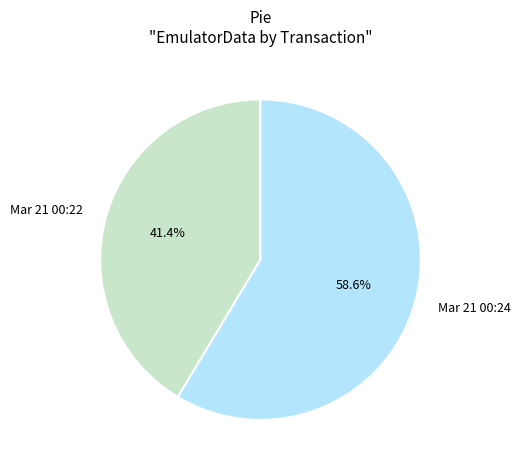

Count the number of slices in the pie.

2